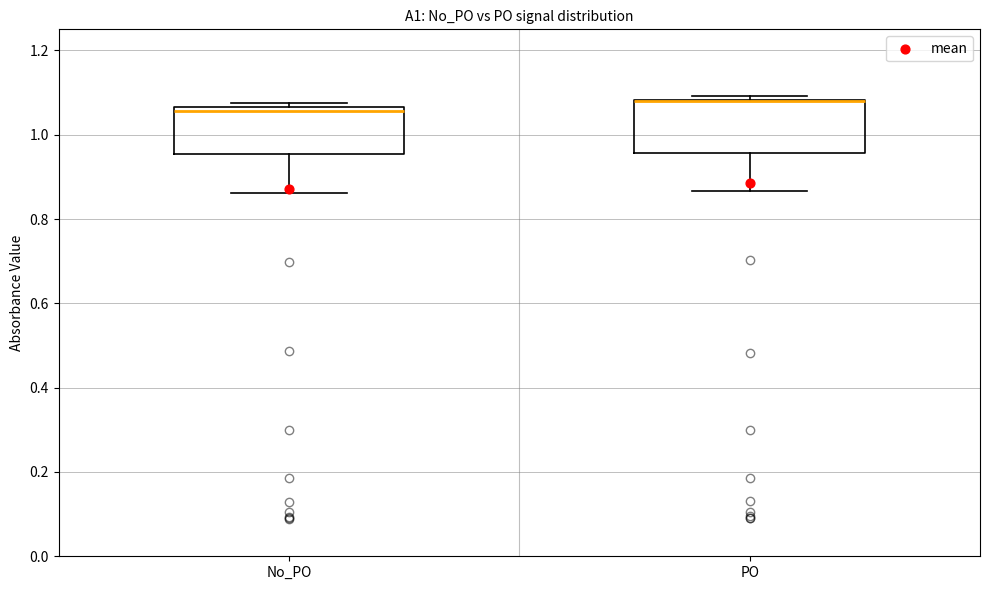

Reading left to right, transcribe this box plot: for each box, give where its median line is, the range the box spans, and where its two whiskers end, as read against the y-axis. The values are not printed on the chart, so give them approximately, as read against the axis.

No_PO: median 1.06 (just below the box's upper edge), box 0.96 to 1.06, whiskers 0.86 to 1.08
PO: median 1.08 (drawn on the box's upper edge), box 0.96 to 1.08, whiskers 0.86 to 1.10